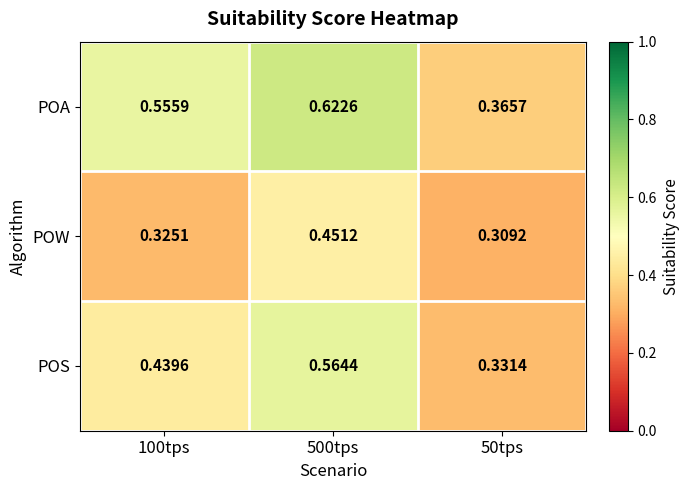

Rank the series by their average value, from highest to lowest.

POA, POS, POW